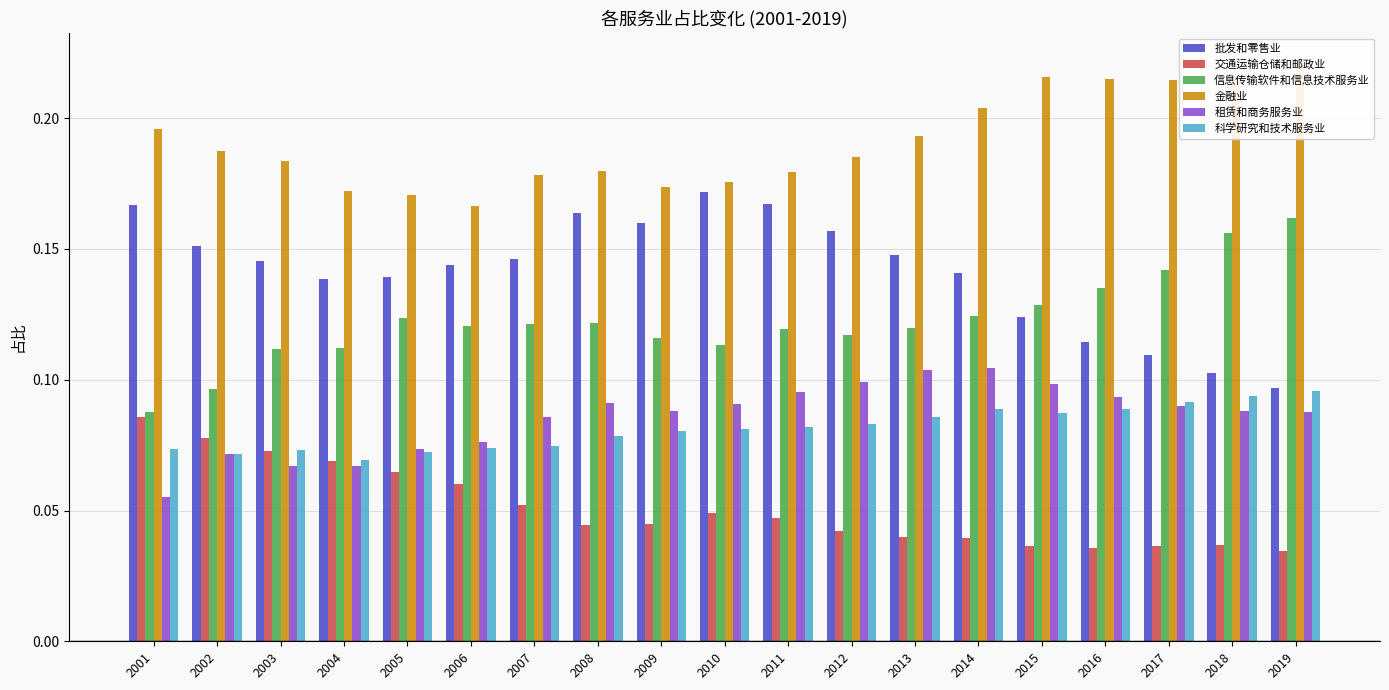

Which series has the widest spread of values?

批发和零售业